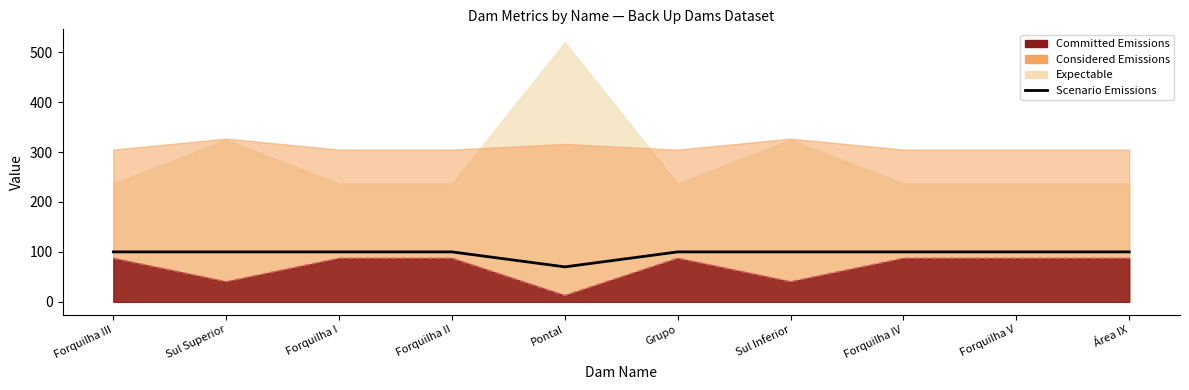

What is the value of the 7th point from the left?

100